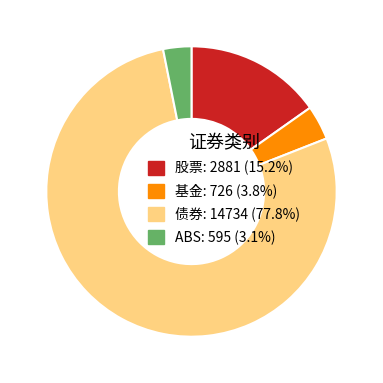

Which slice is the largest?

债券